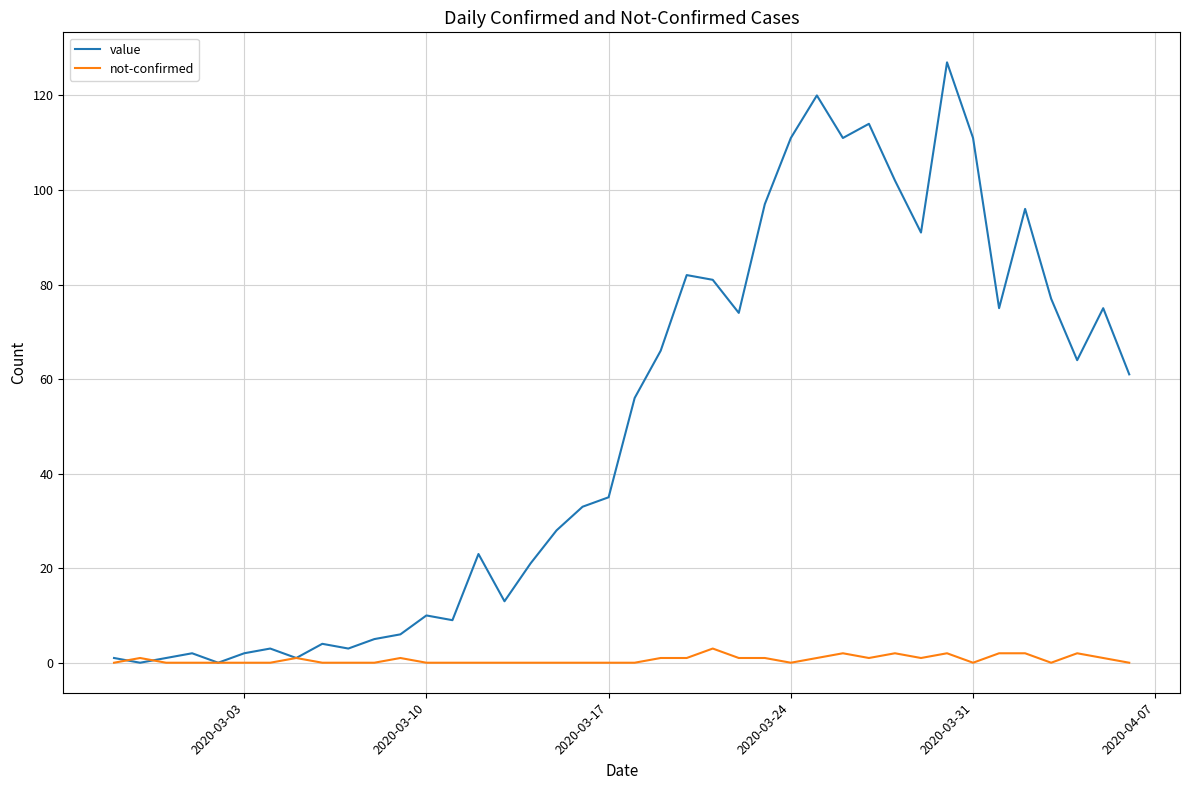

What are all the series names shown in the legend?

value, not-confirmed